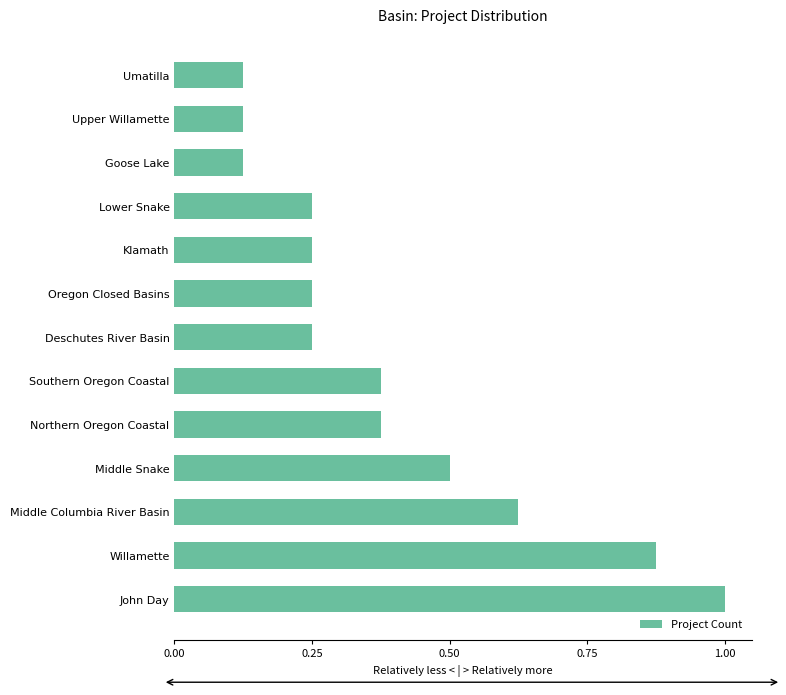

True or false: the data shows 1.7 at John Day.

False